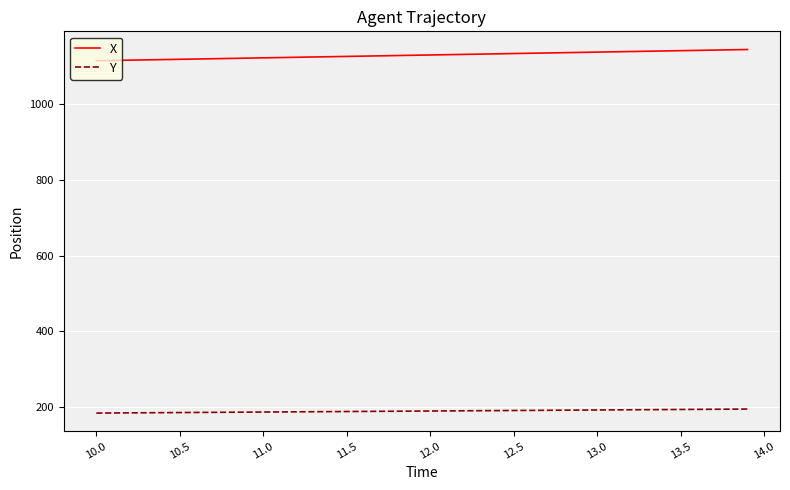

Which series has the largest total across all categories?

X